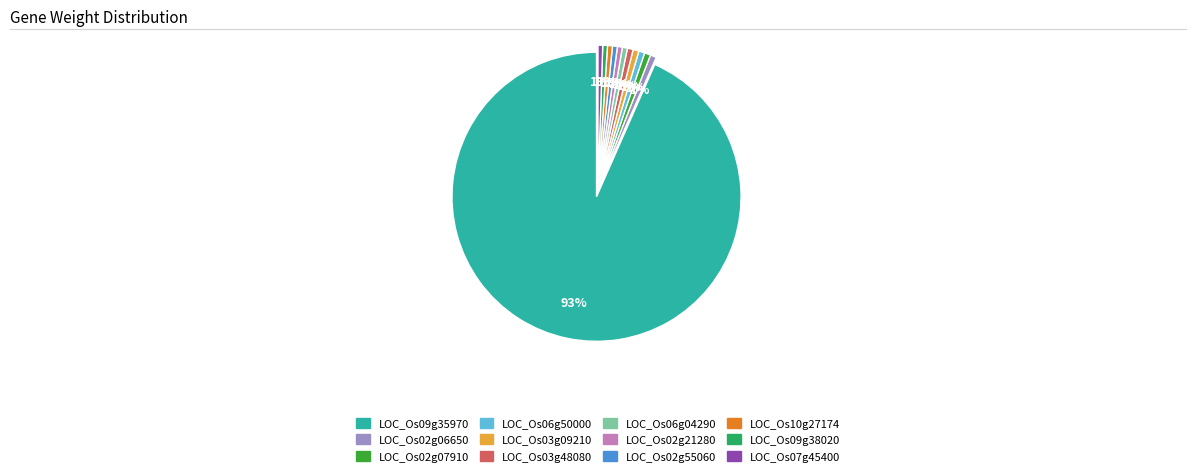

Count the number of slices in the pie.

12